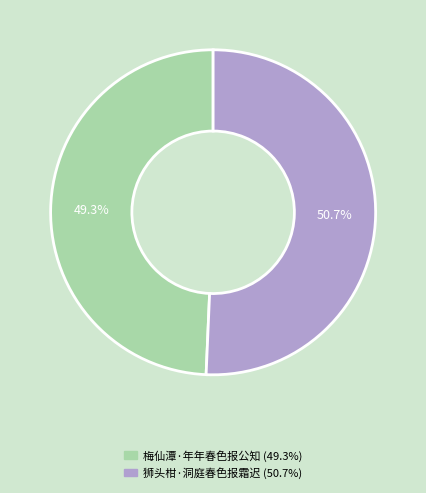

Which has a higher value, 梅仙潭·年年春色报公知 or 狮头柑·洞庭春色报霜迟?

狮头柑·洞庭春色报霜迟